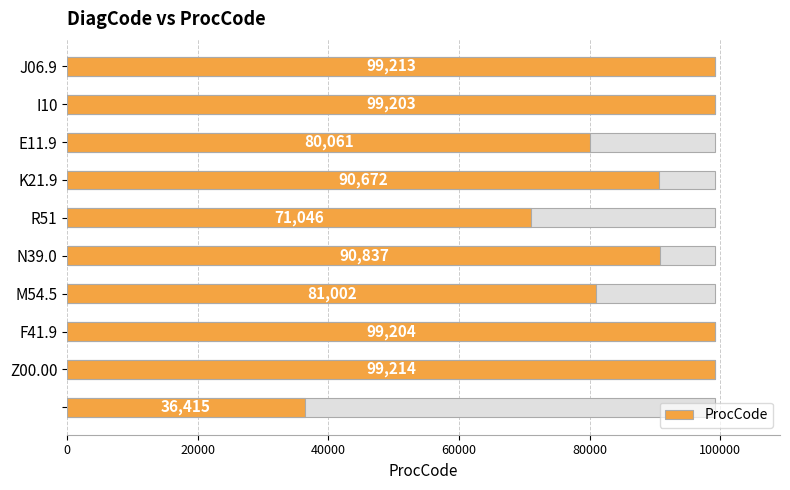

True or false: the data shows 56637 at 9.

False